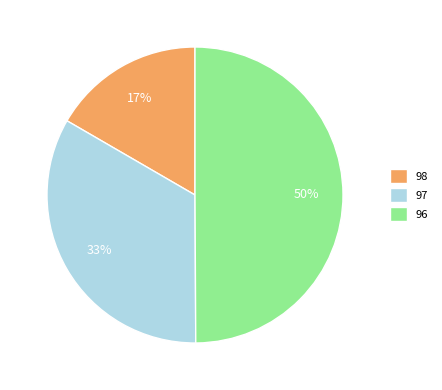

The 97 slice represents 33% of the pie. True or false?

True